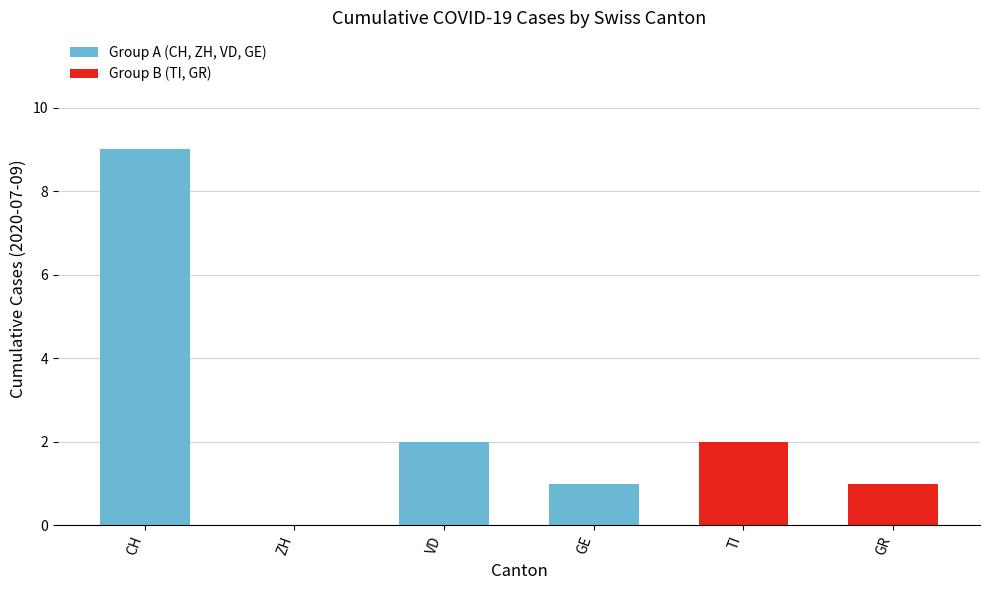

At 2020-07-07, list the series in order from largest to smallest.

CH, VD, TI, GE, GR, ZH